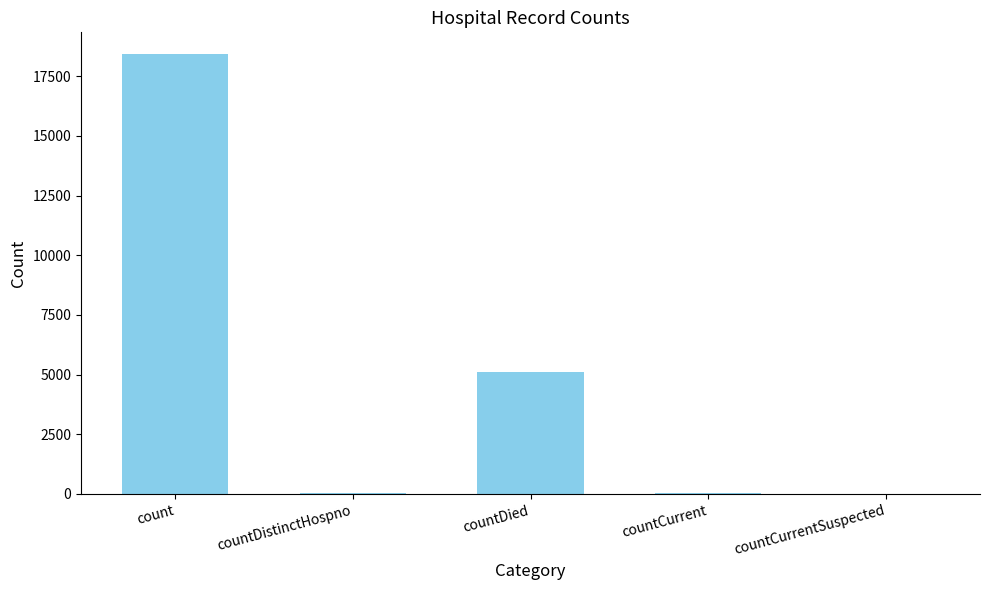

What is the sum of all values?

23591